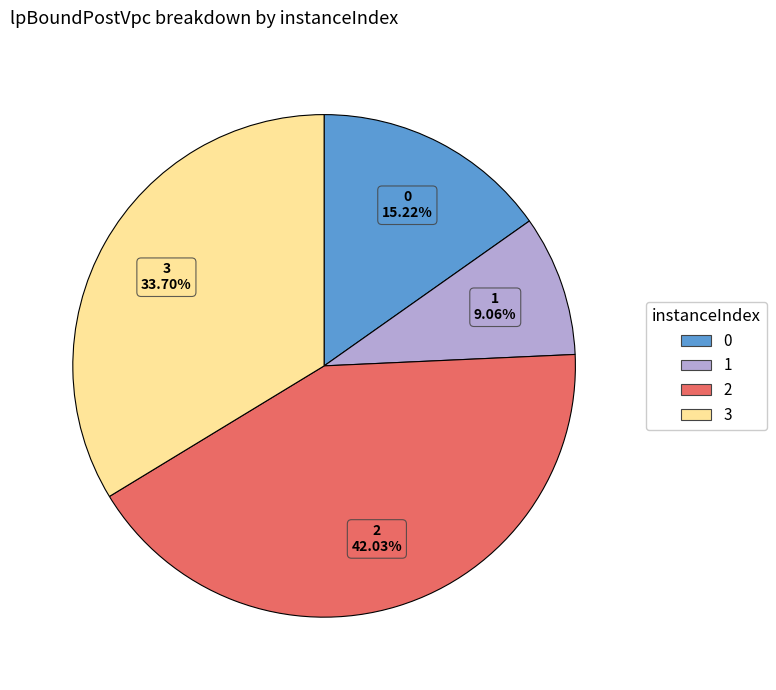

Does any single category account for the majority?

No